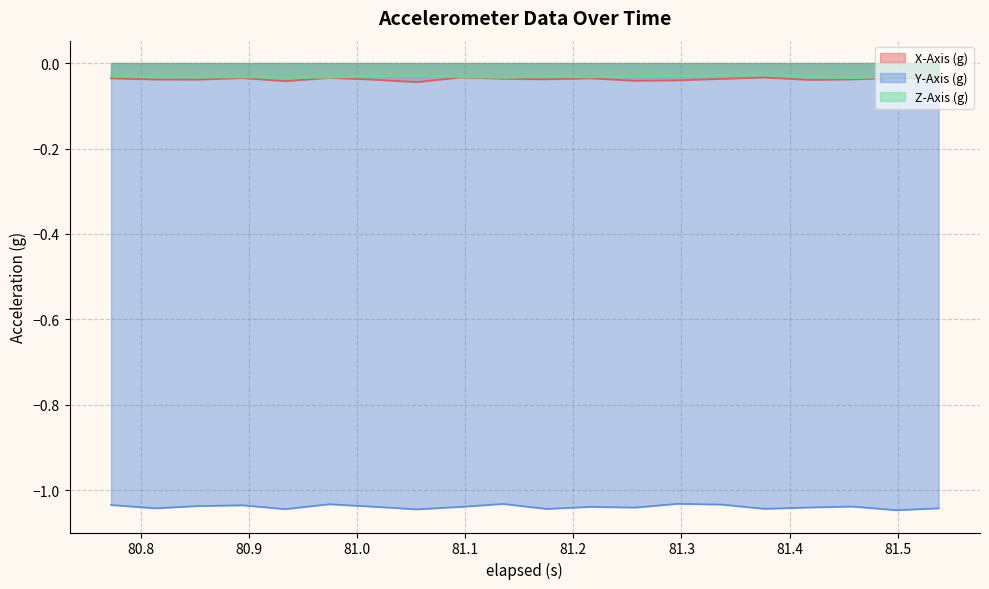

True or false: Y-Axis (g) and X-Axis (g) cross at least once.

False